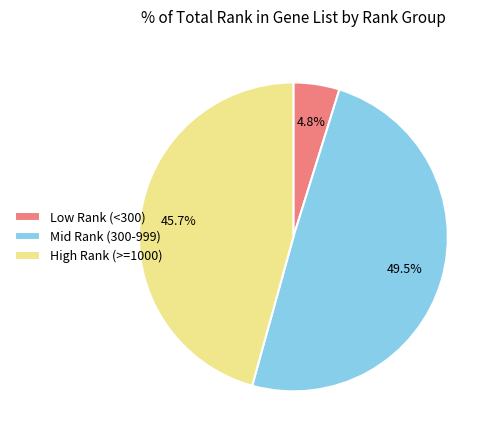

What is the ratio of the value at High Rank (>=1000) to the value at Mid Rank (300-999)?

0.9